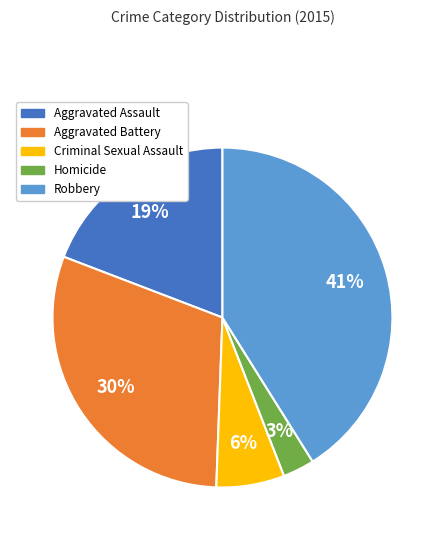

Is there any slice that represents more than half of the pie?

No